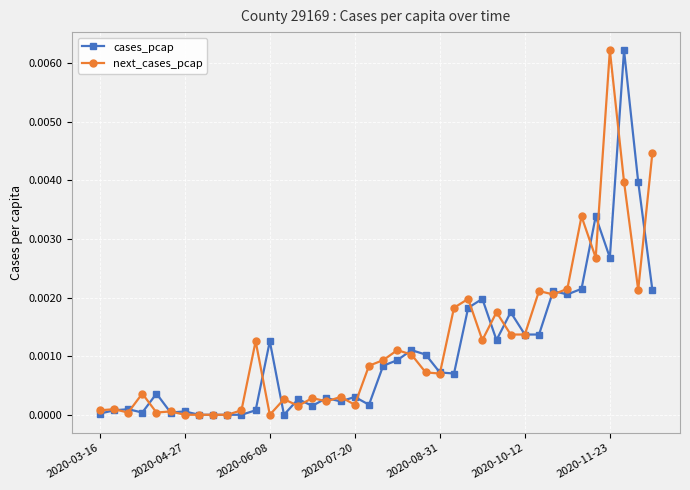

List the series in order of their peak value, highest first.

cases_pcap, next_cases_pcap